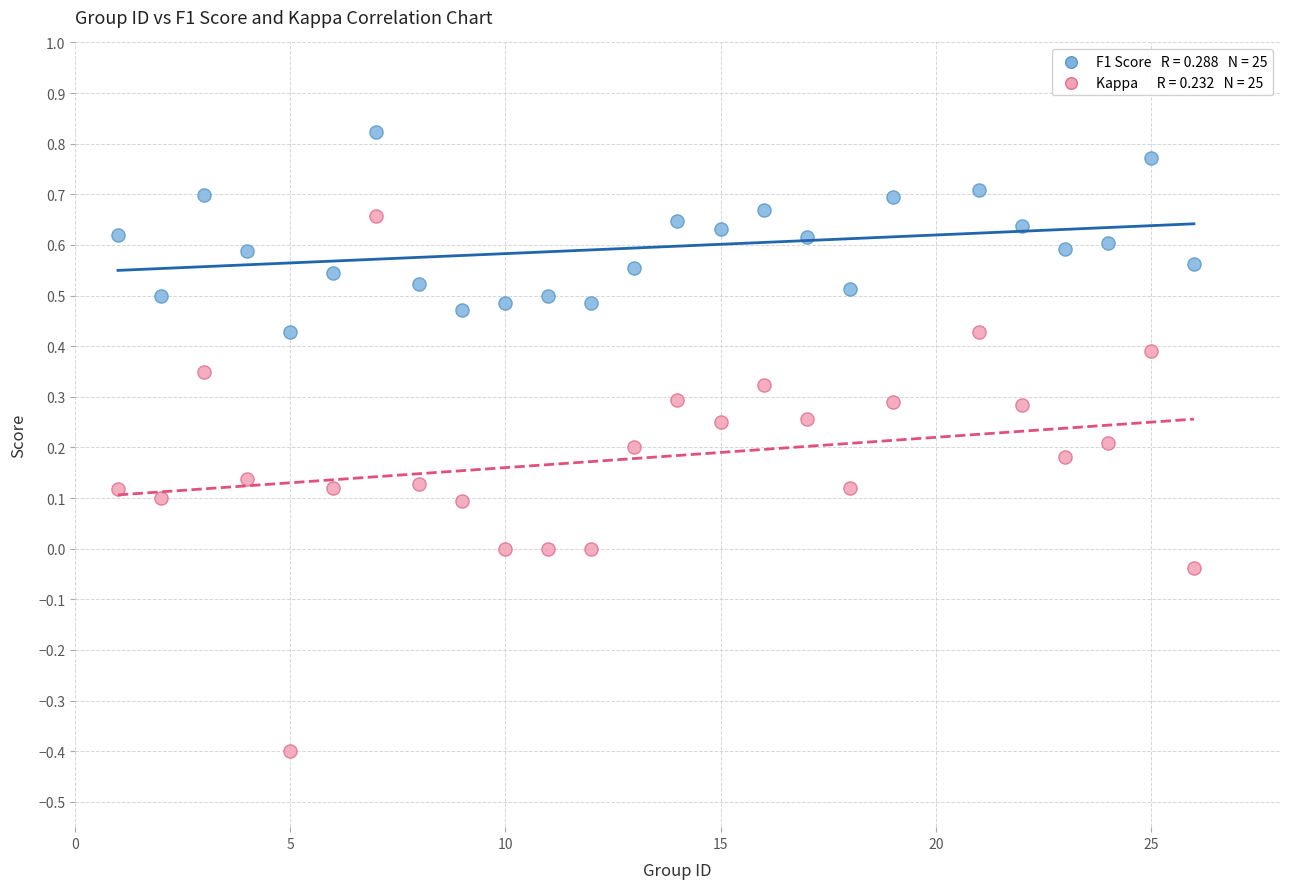

Across all data points, what is the range of Y values (max minus min)?

1.2